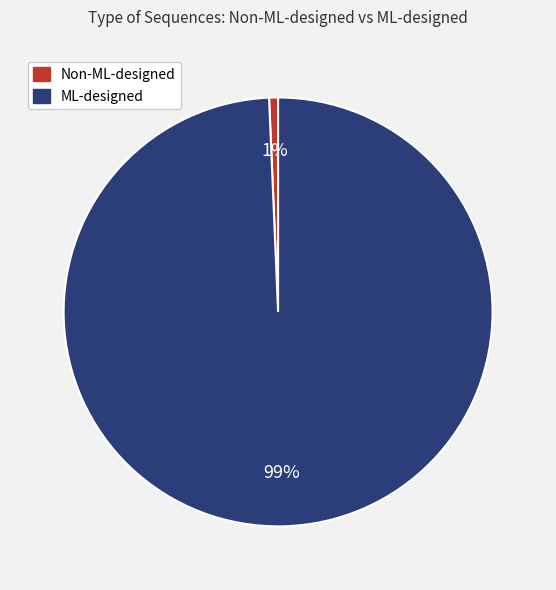

Rank the categories by value from highest to lowest.

ML-designed, Non-ML-designed